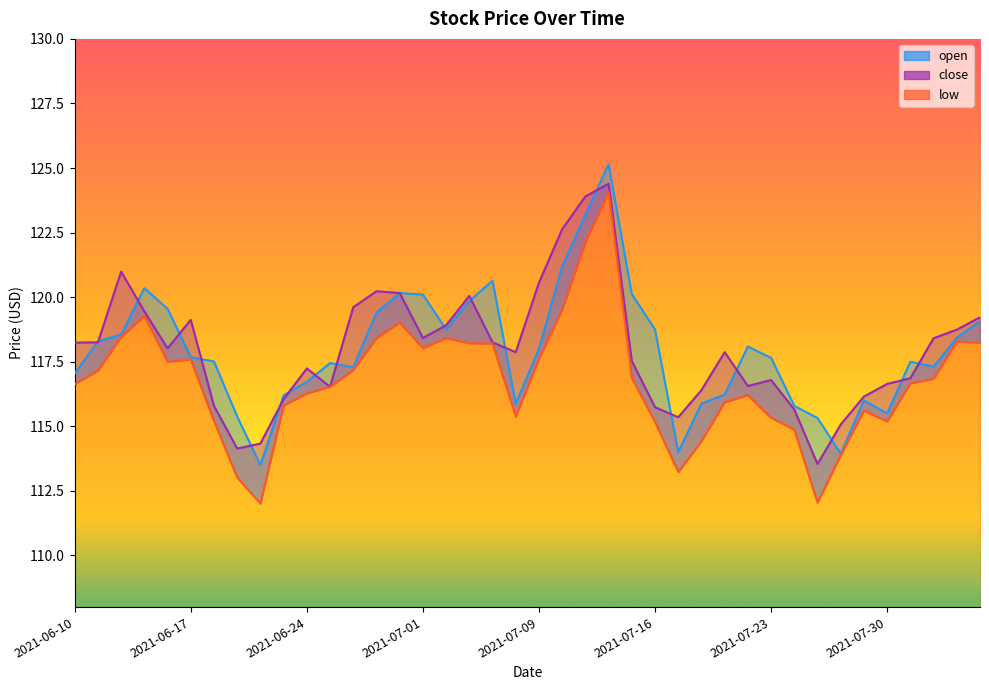

At which label does close first exceed 118?

2021-06-10